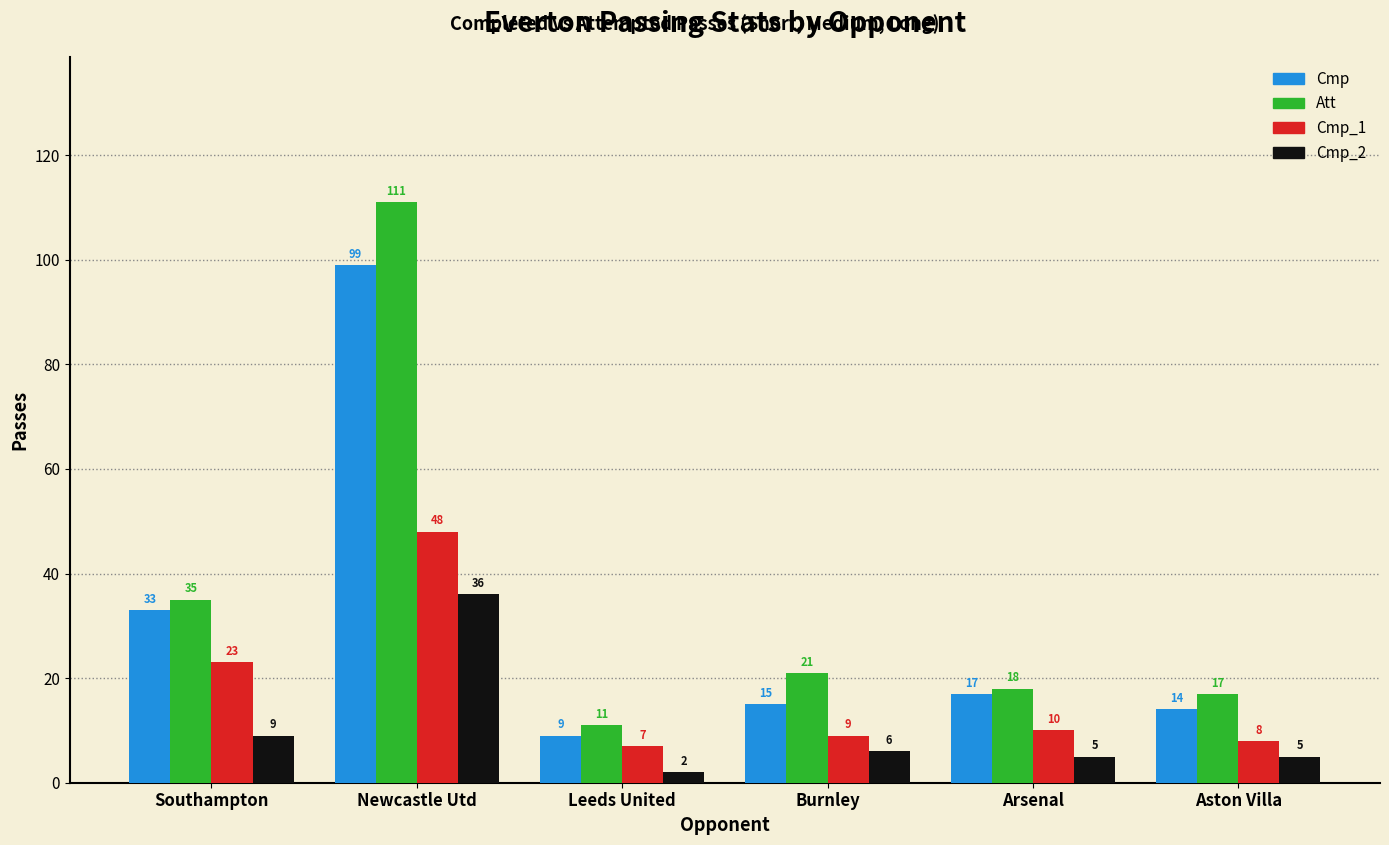

Which category has the highest value in the Cmp_1 series?

Newcastle Utd